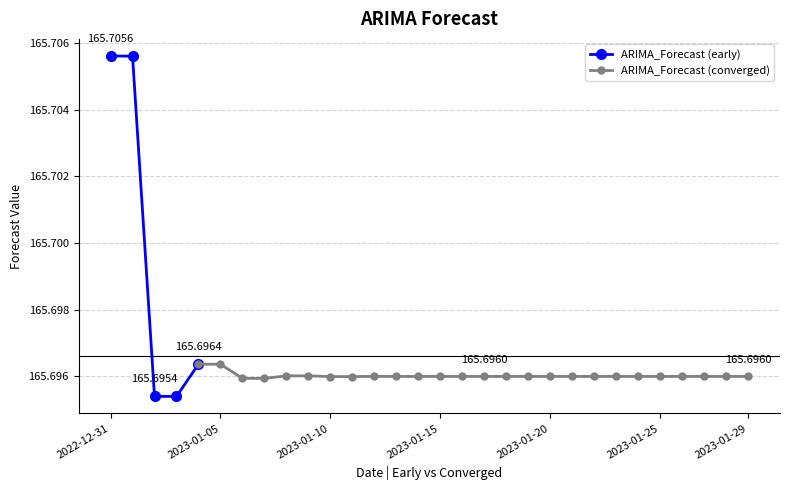

Approximately how many times larger is the value at 2023-01-13 compared to 2023-01-06?

1.0